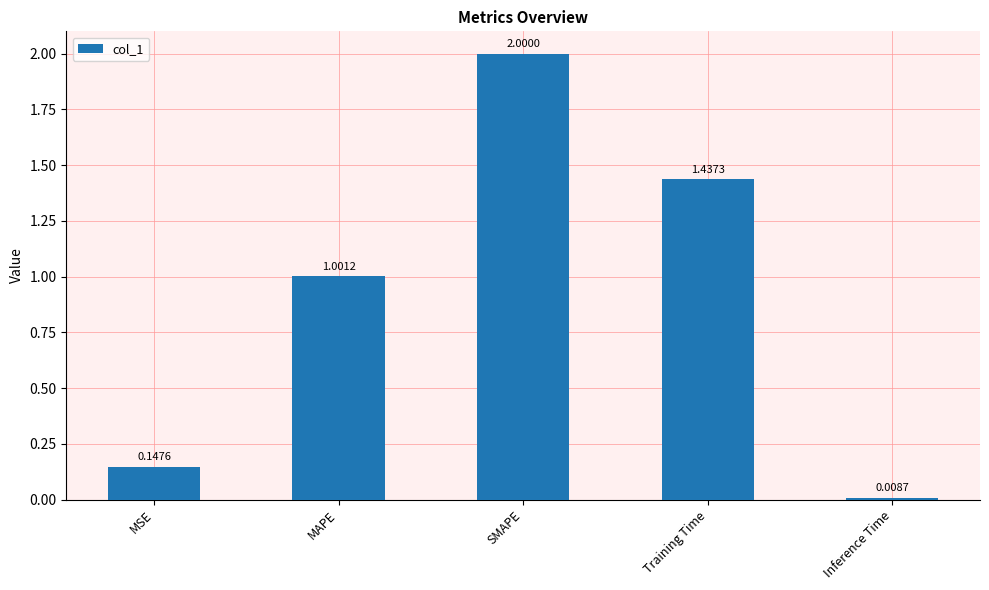

What is the average value?

0.9